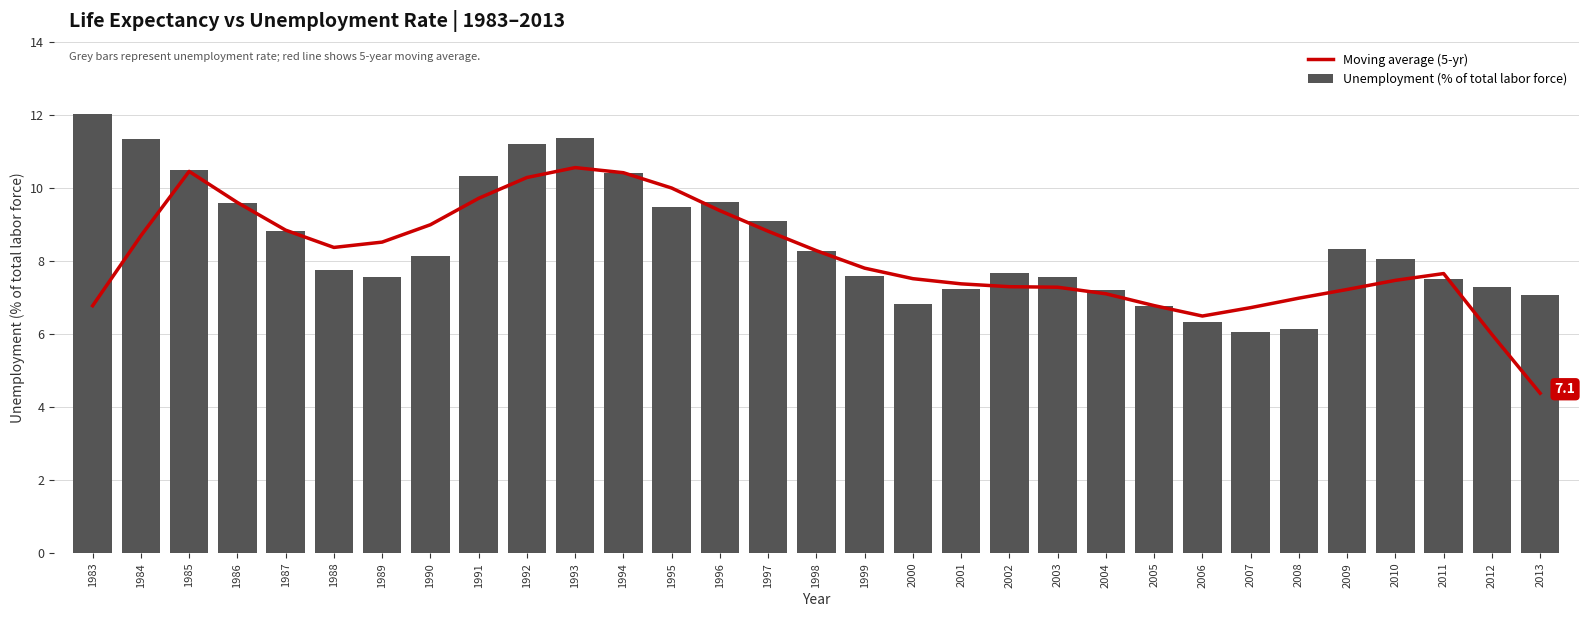

What is the minimum value shown in the chart?

4.4